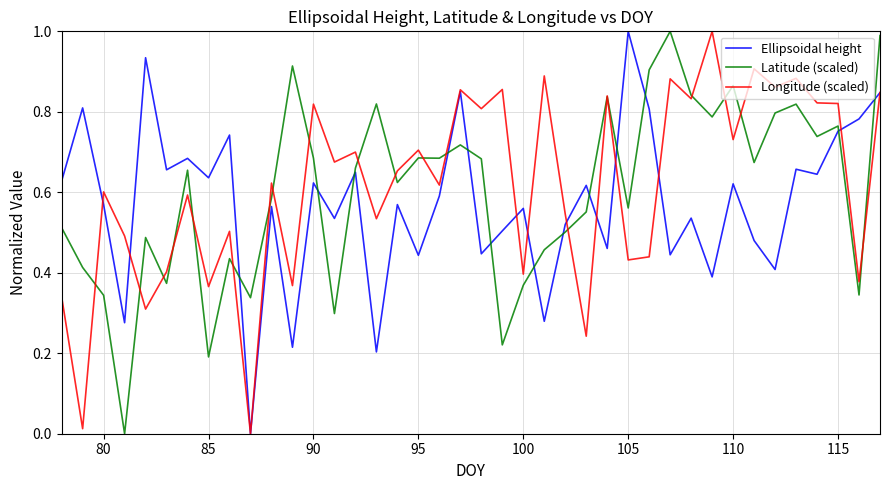

After their last crossing, which series has the higher values: Ellipsoidal height or Latitude (scaled)?

Latitude (scaled)